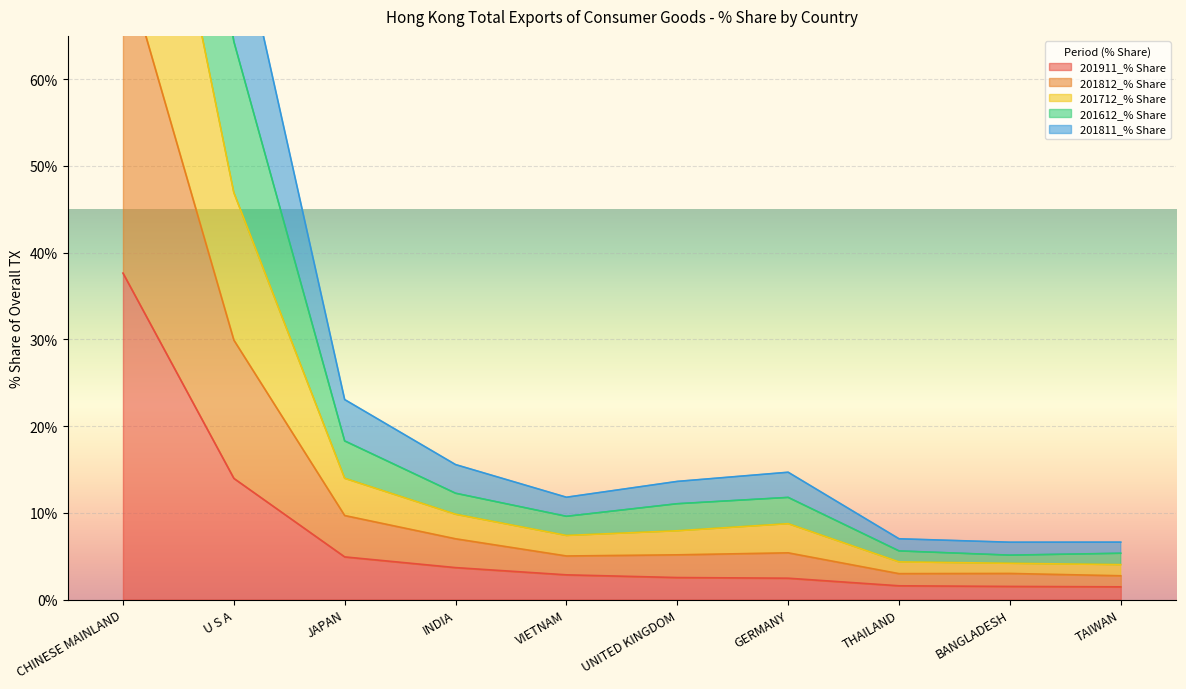

What is the label of the 7th point from the right?

INDIA